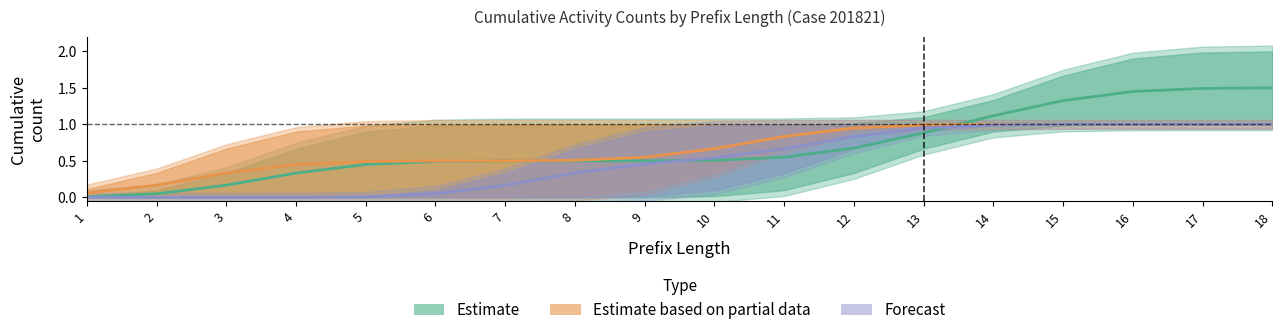

What is the spread (max minus min) of values at 1?

0.1